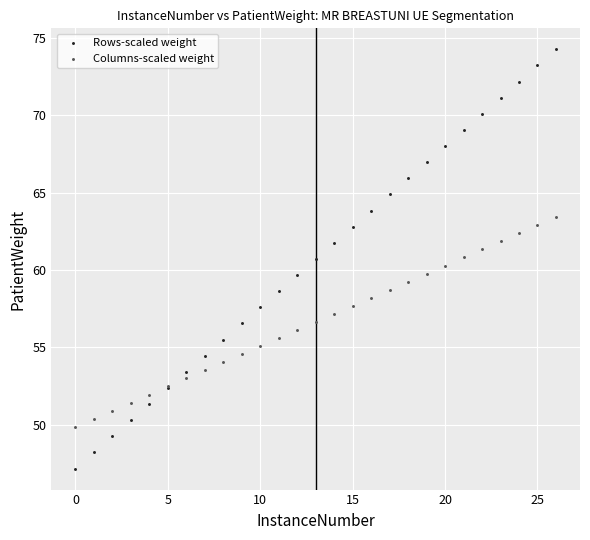

Which series contains the highest Y value?

Rows-scaled weight